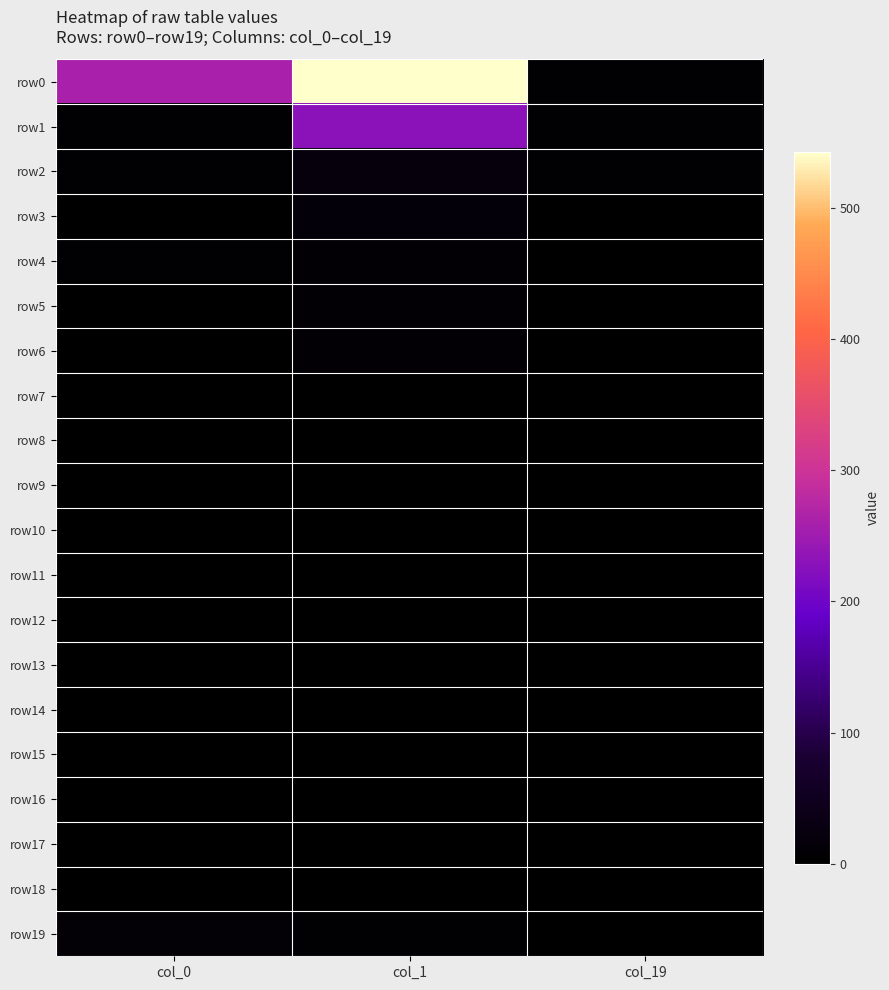

Rank the series by their maximum value, from highest to lowest.

row0, row1, row2, row3, row19, row4, row5, row6, row9, row15, row7, row8, row10, row11, row13, row14, row16, row18, row12, row17